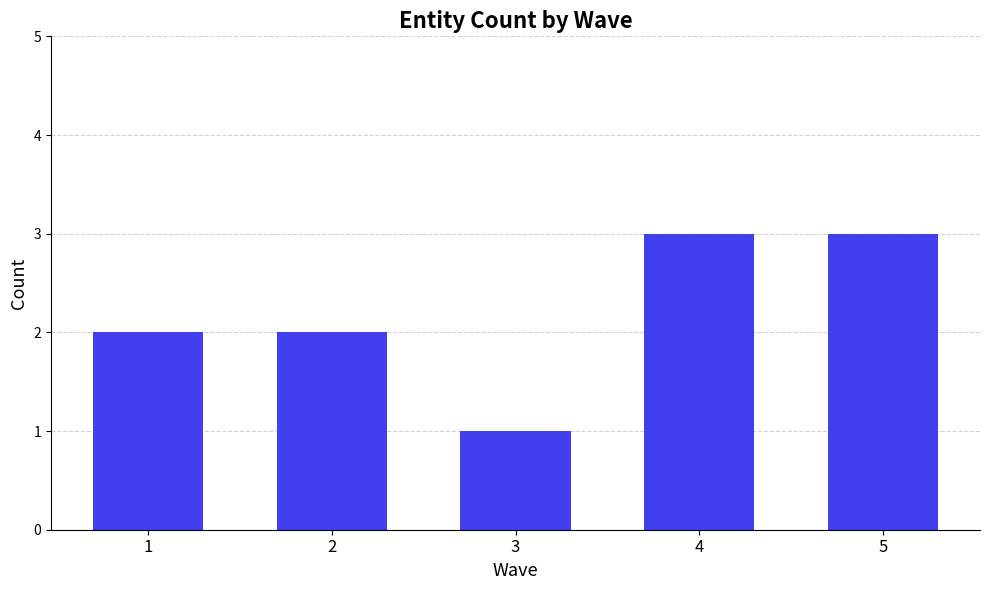

The value at 1 is 2. True or false?

True